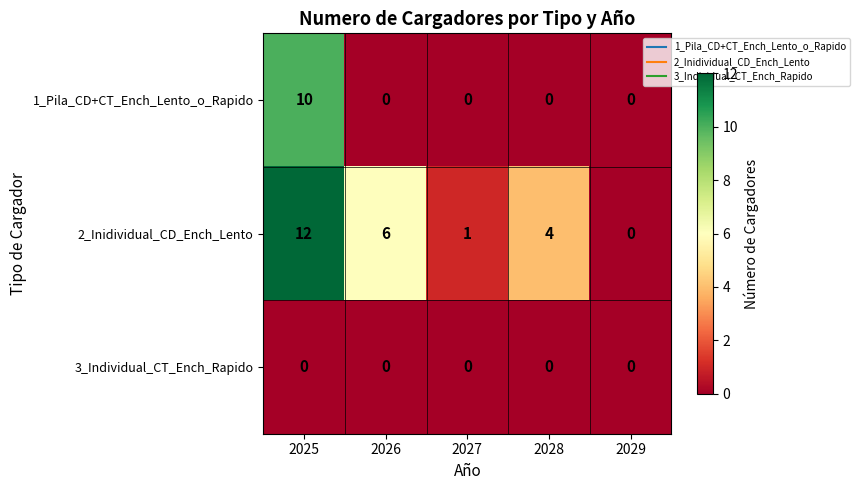

What is the spread (max minus min) of values at 2027?

1